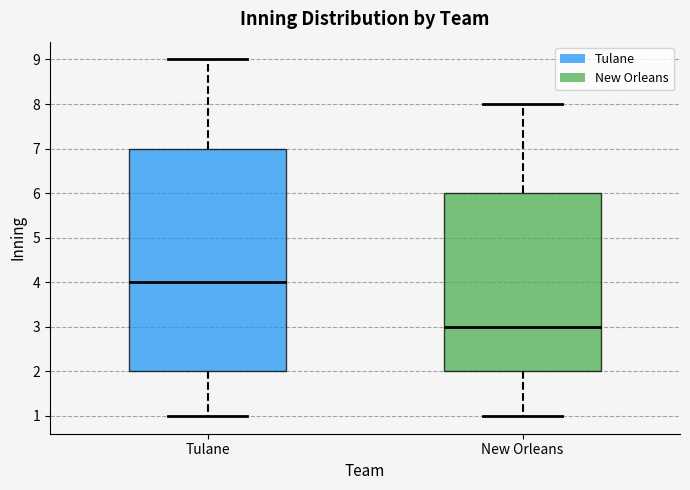

Where does the median line of the box for Tulane sit on the y-axis? The values are not printed on the chart, so give them approximately, as read against the axis.

4